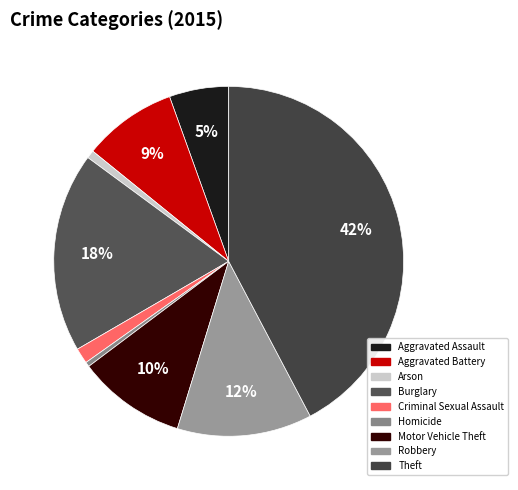

Which category has the biggest portion of the pie?

Theft